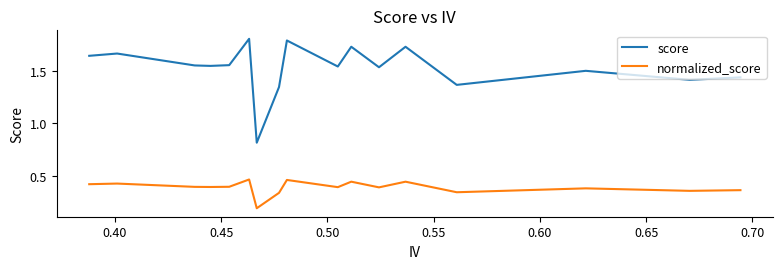

True or false: normalized_score and score intersect in this chart.

False